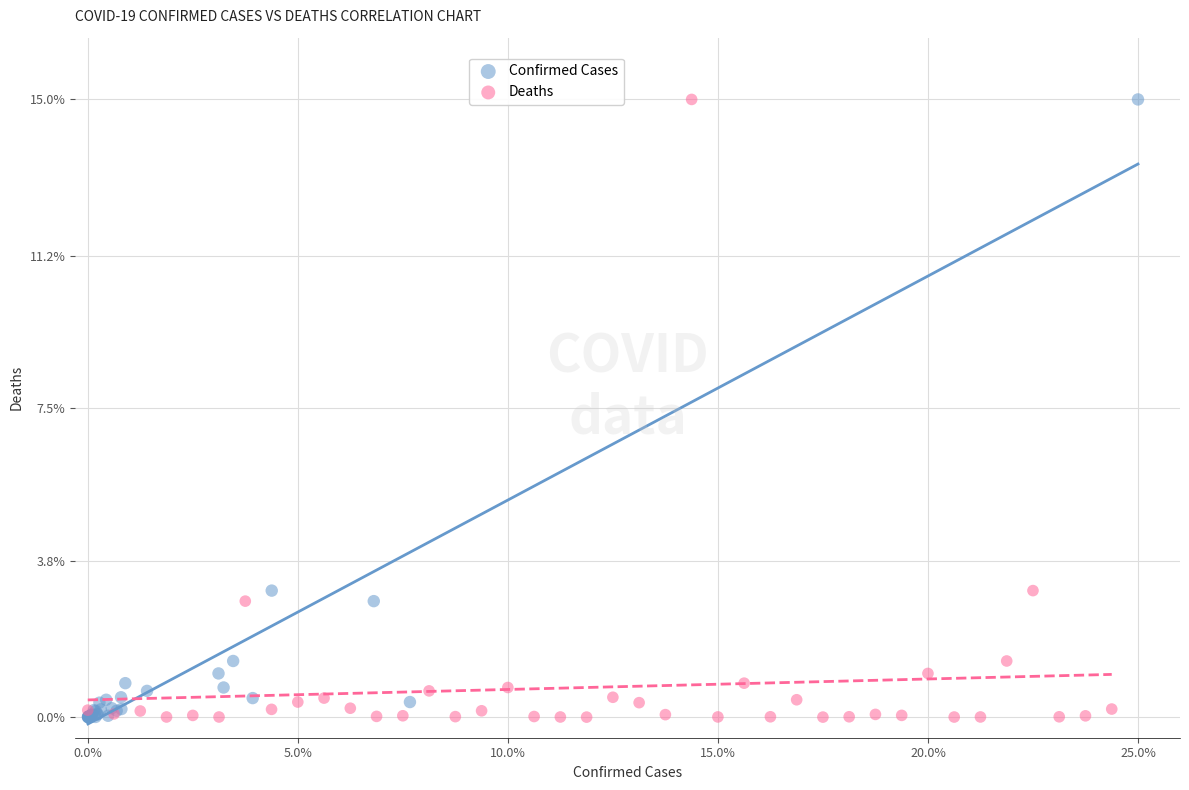

What are all the series names shown in the legend?

Confirmed Cases, Deaths